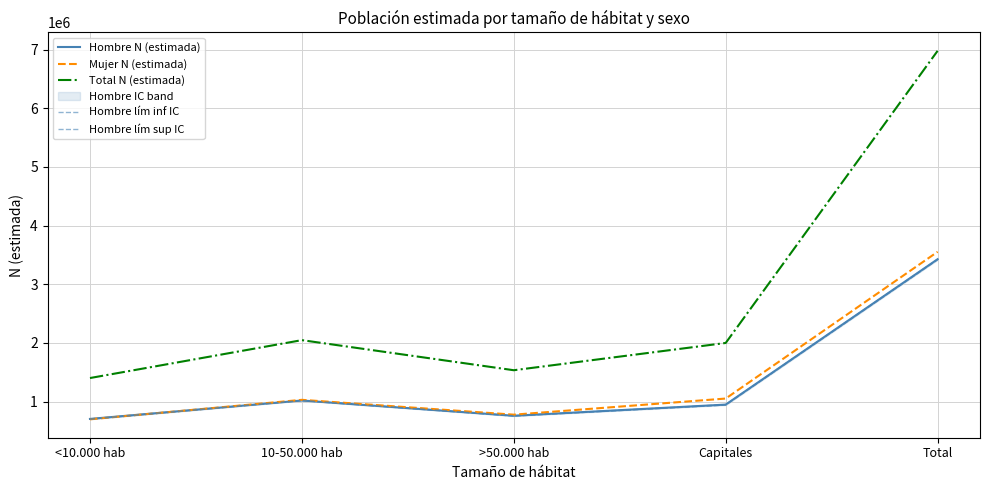

Which has a higher value, Capitales or 10-50.000 hab?

10-50.000 hab